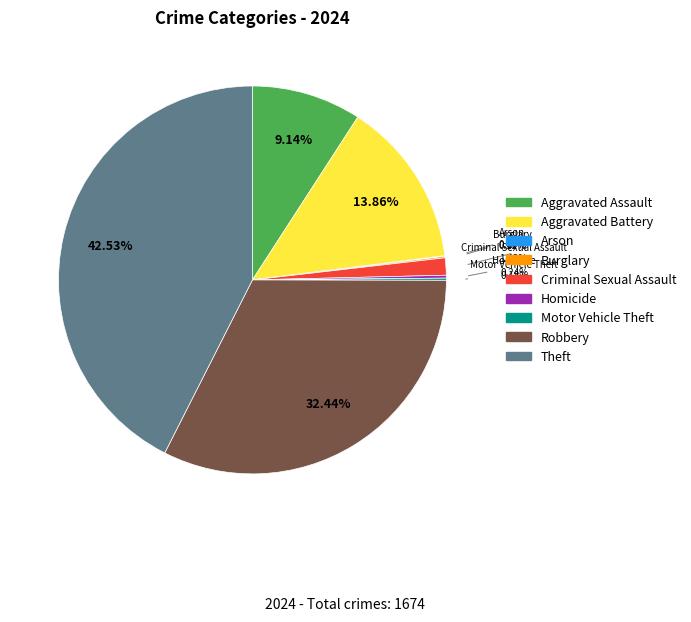

Which has a higher value, Robbery or Aggravated Assault?

Robbery